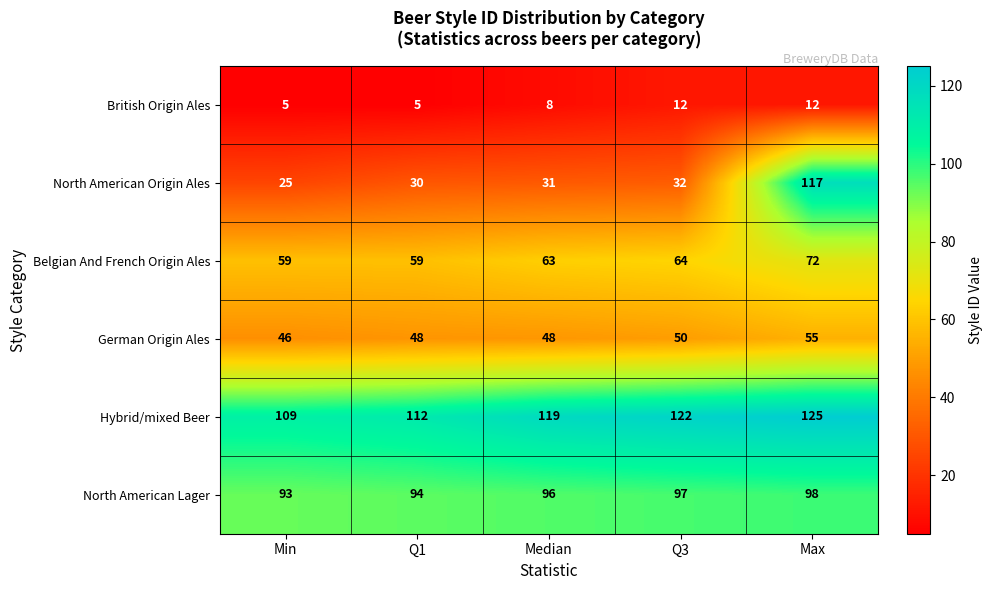

What is the difference between the maximum and minimum values in the North American Origin Ales series?

92